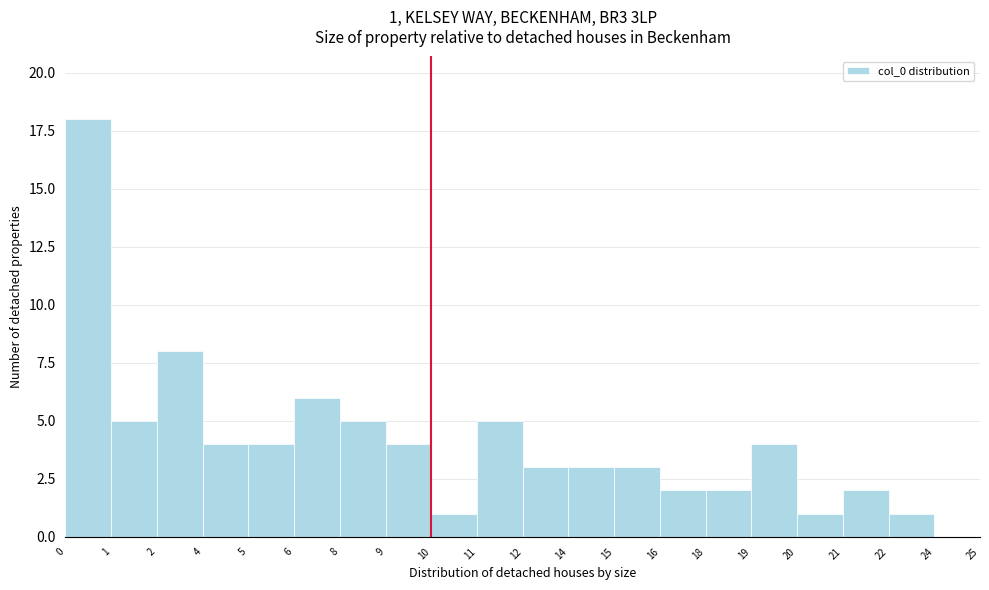

Reading right to left, transcribe all the data shown in this chart.

24=0	22=1	21=2	20=1	19=4	18=2	16=2	15=3	14=3	12=3	11=5	10=1	9=4	8=5	6=6	5=4	4=4	2=8	1=5	0=18